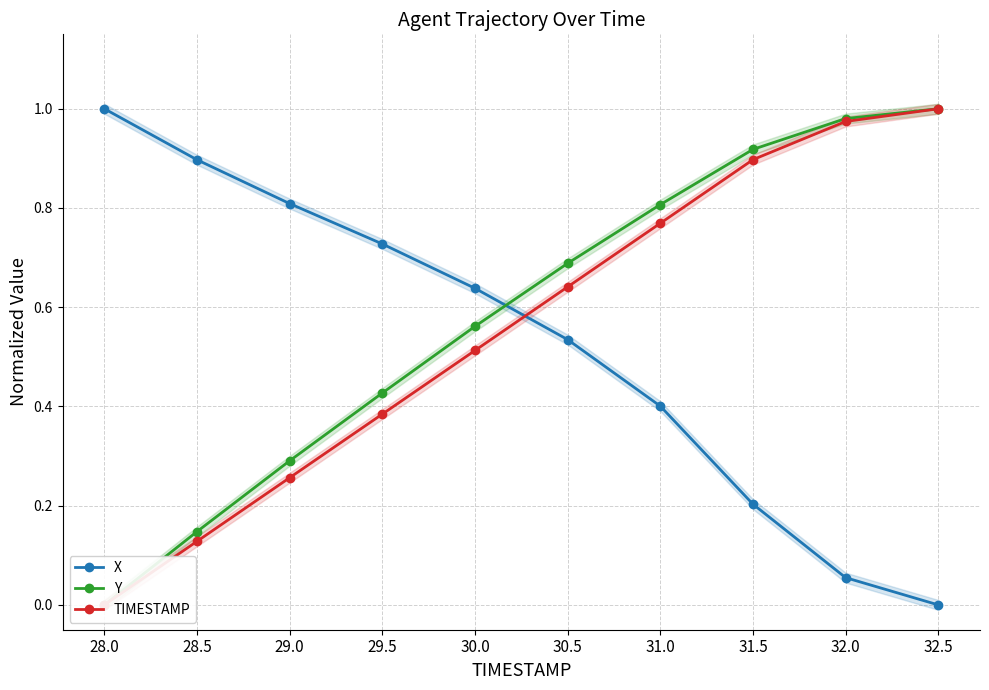

At which label is X closest to 0?

32.5